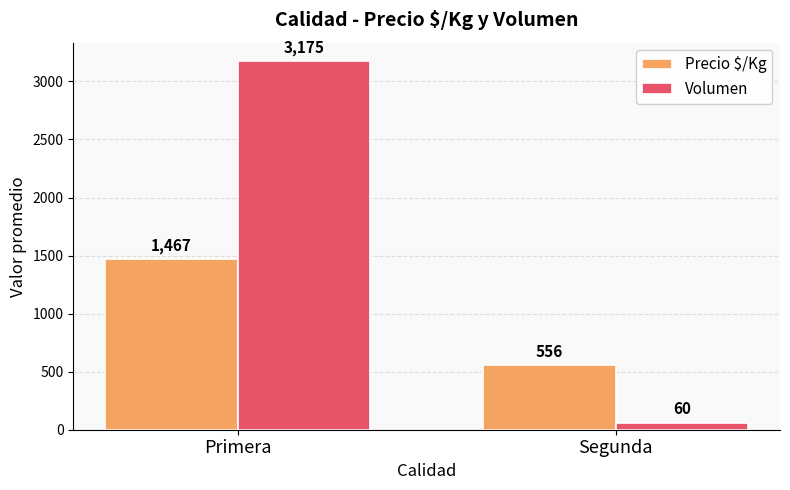

What are all the series names shown in the legend?

Precio $/Kg, Volumen